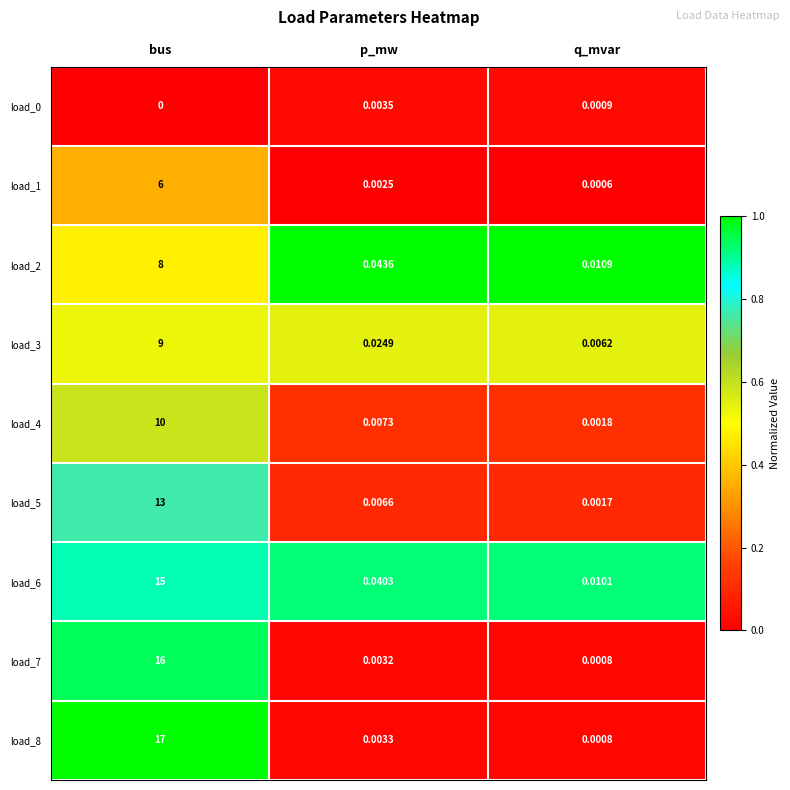

List the labels in order of load_0 value, smallest first.

bus, q_mvar, p_mw